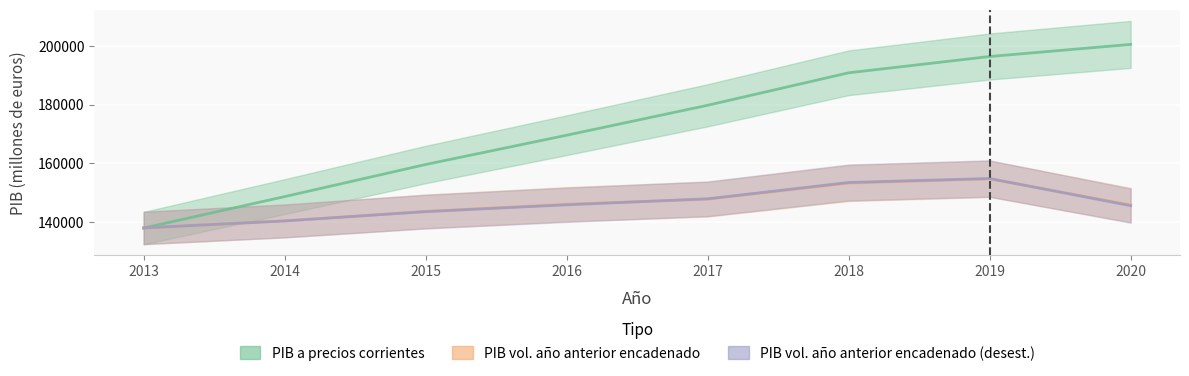

How many intersections are there between PIB volumen a precios del año anterior encadenado and PIB volumen a precios del año anterior encadenado (desestacionalizado)?

3